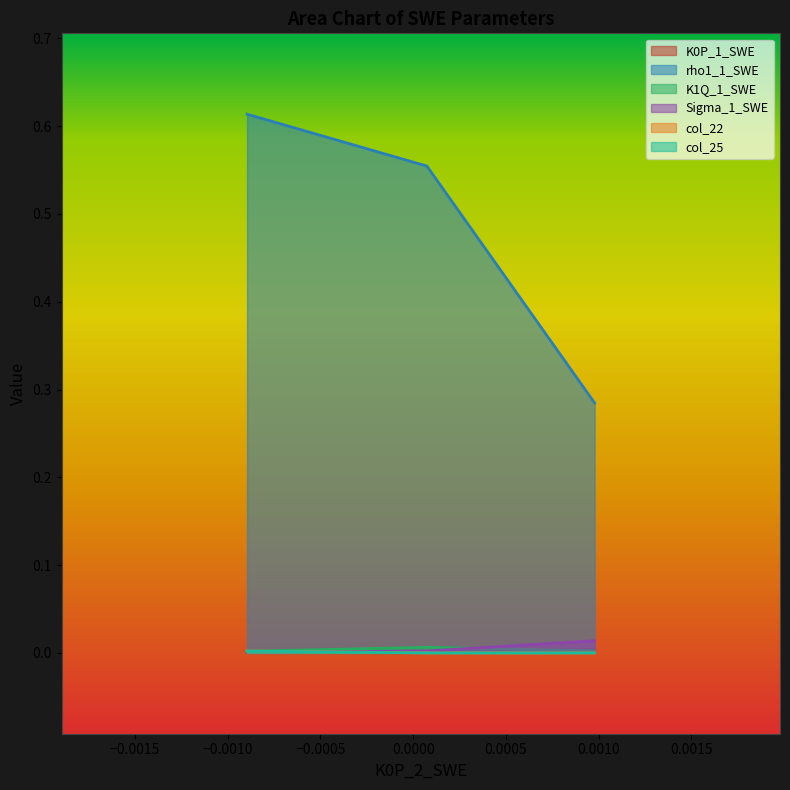

What is the total value across all series at Row 1?

0.6